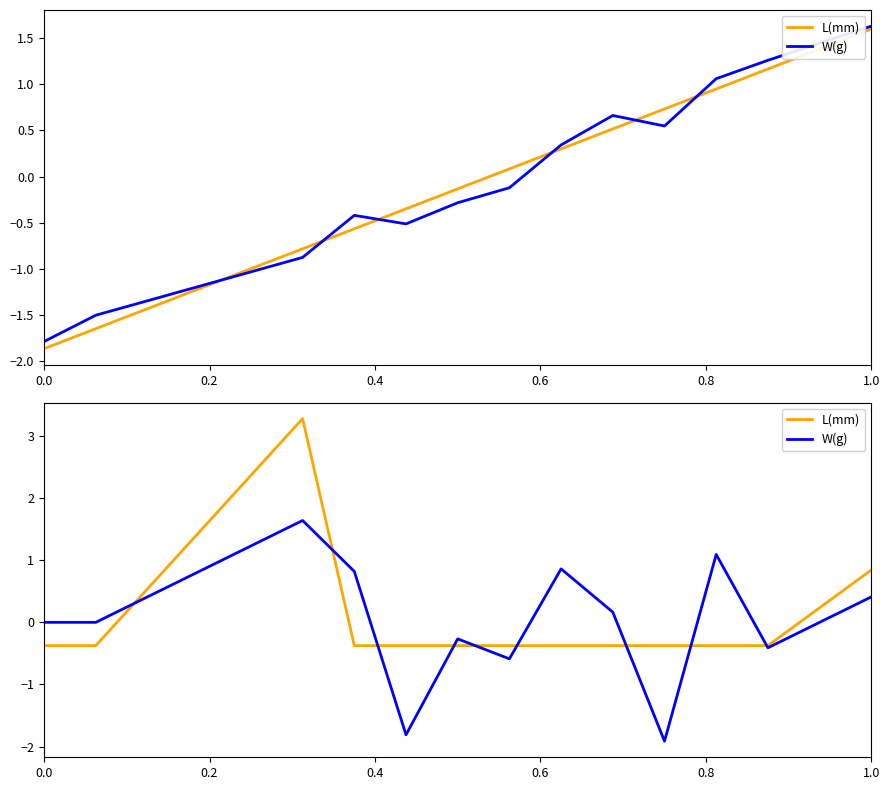

How many values in the W(g) series exceed 0?

6